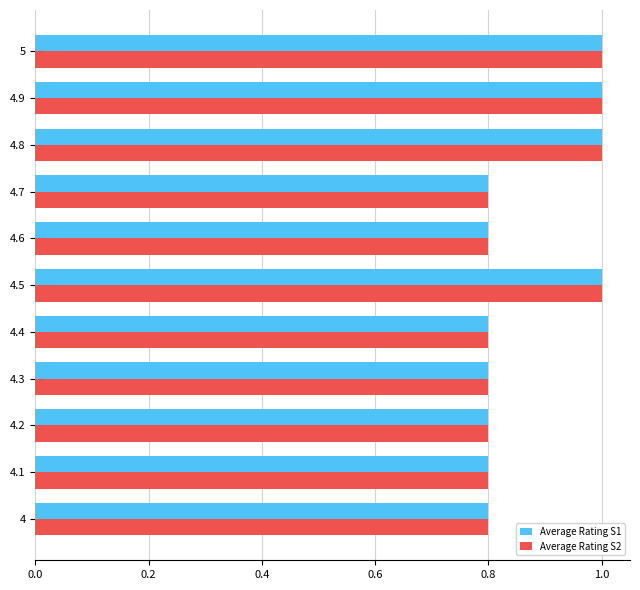

The Average Rating S1 series shows 0.8 at 4. True or false?

True